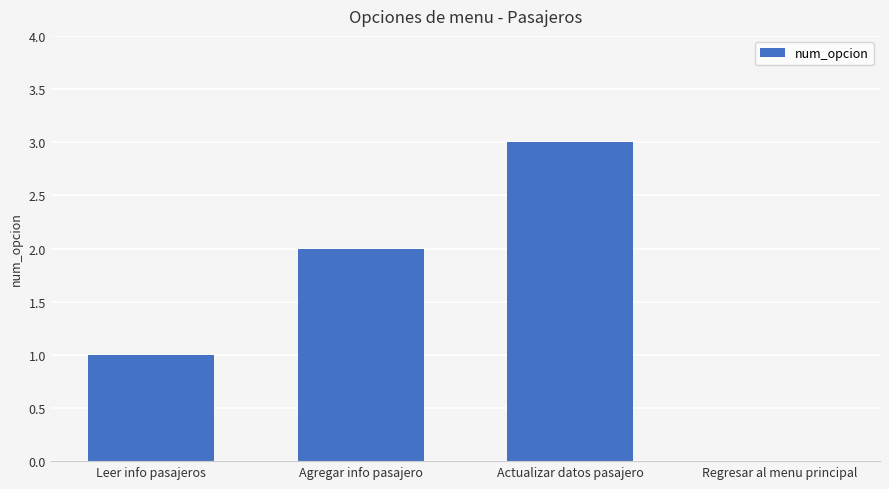

What is the difference between the values at Leer info pasajeros and Regresar al menu principal?

1